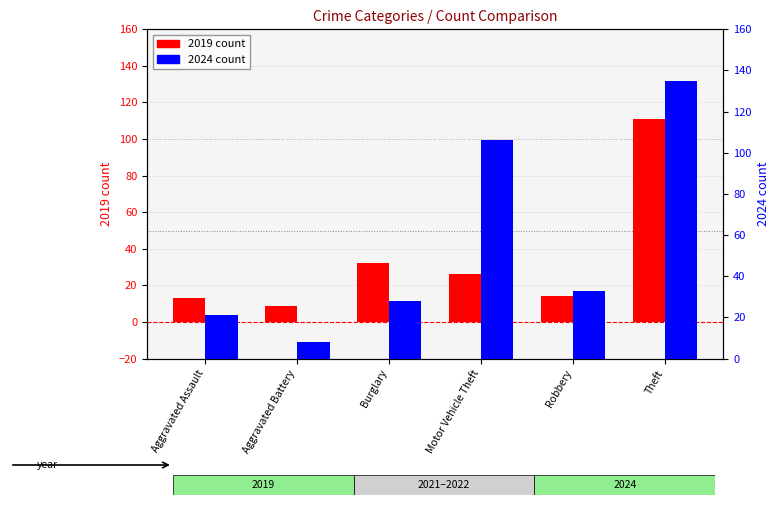

Reading left to right, extract all data points from this chart.

2019: Aggravated Assault=13	Aggravated Battery=9	Burglary=32	Motor Vehicle Theft=26	Robbery=14	Theft=111
2024: Aggravated Assault=21	Aggravated Battery=8	Burglary=28	Motor Vehicle Theft=106	Robbery=33	Theft=135